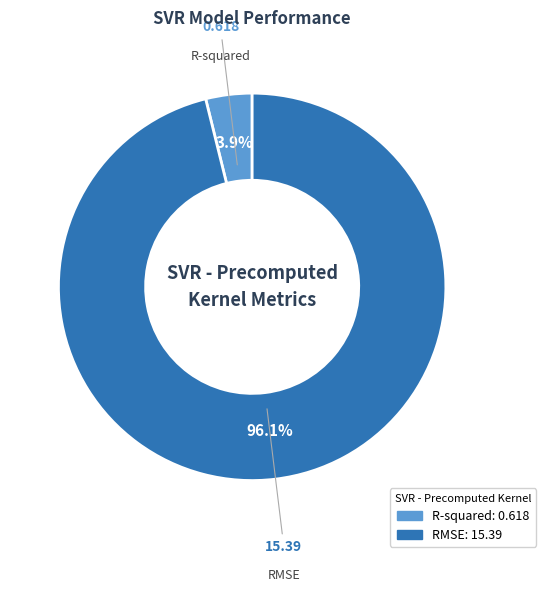

To the nearest percent, what is the average slice percentage?

50%